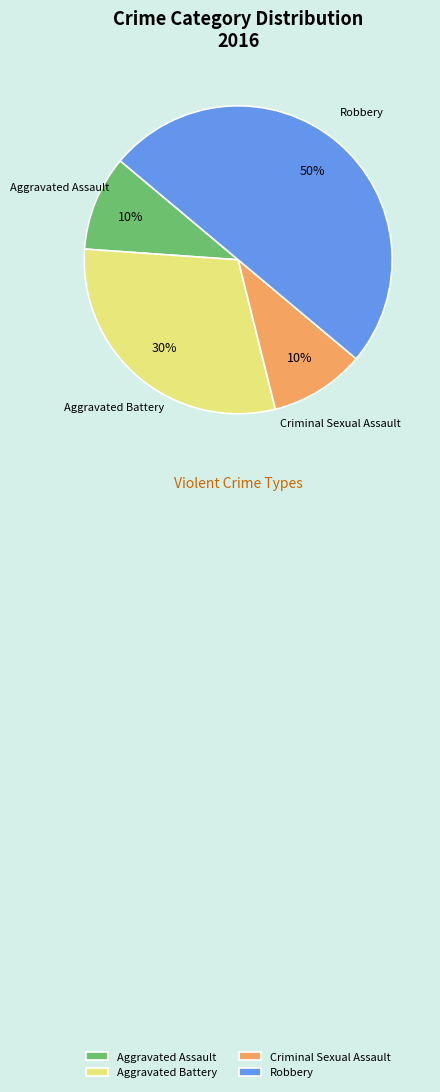

To the nearest percent, what portion does Aggravated Battery represent?

30%